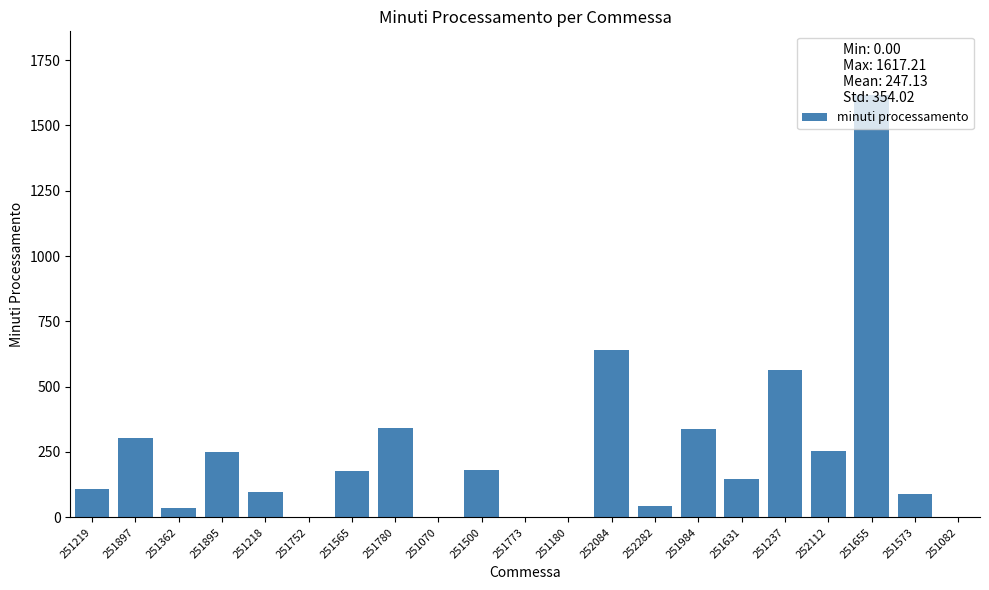

At which label is the value closest to 808?

252084